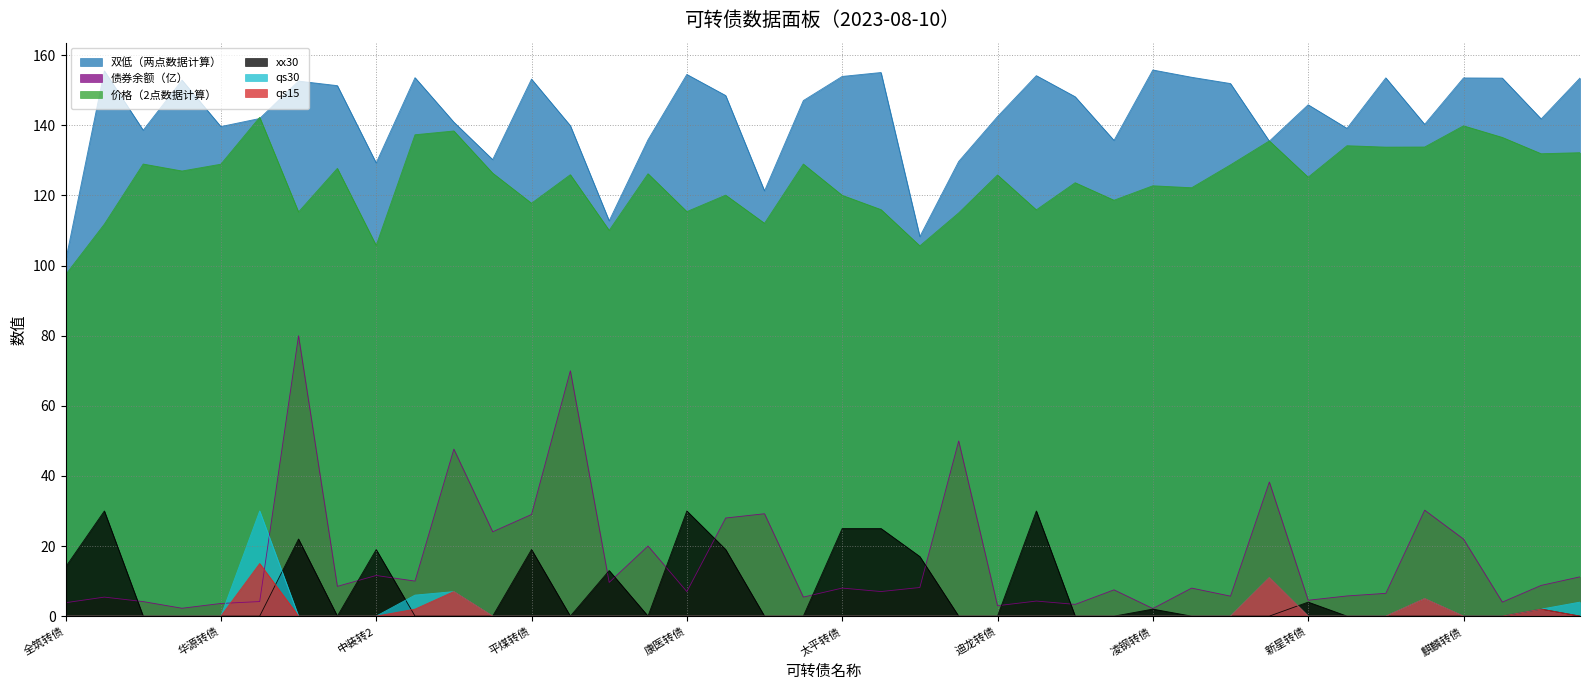

How many interior local peaks does the qs15 series have?

5